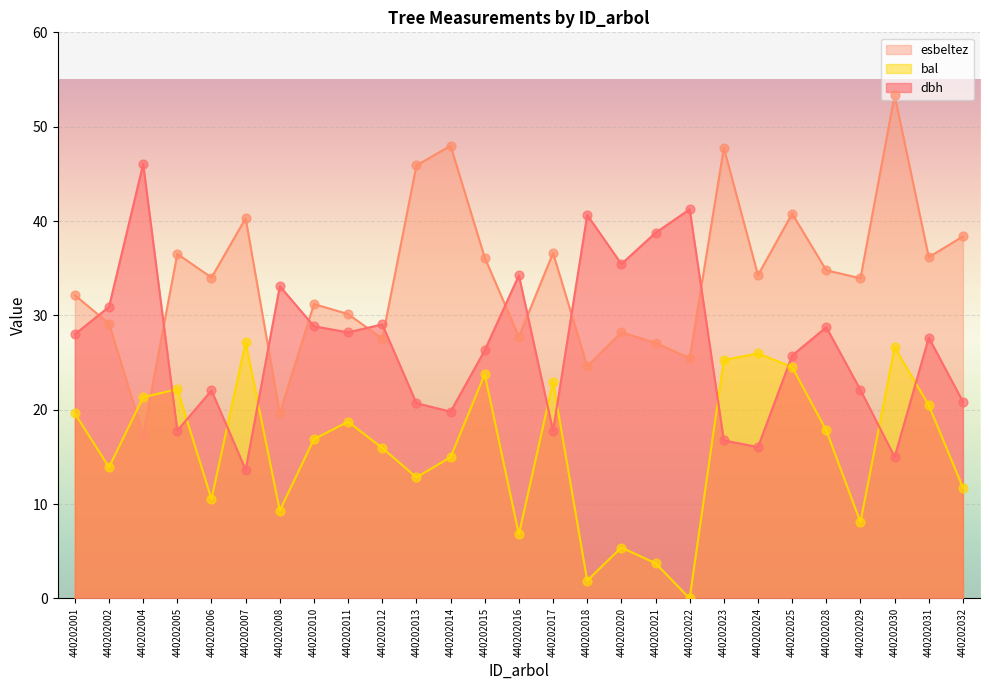

At how many categories does at least one series exceed 43?

5